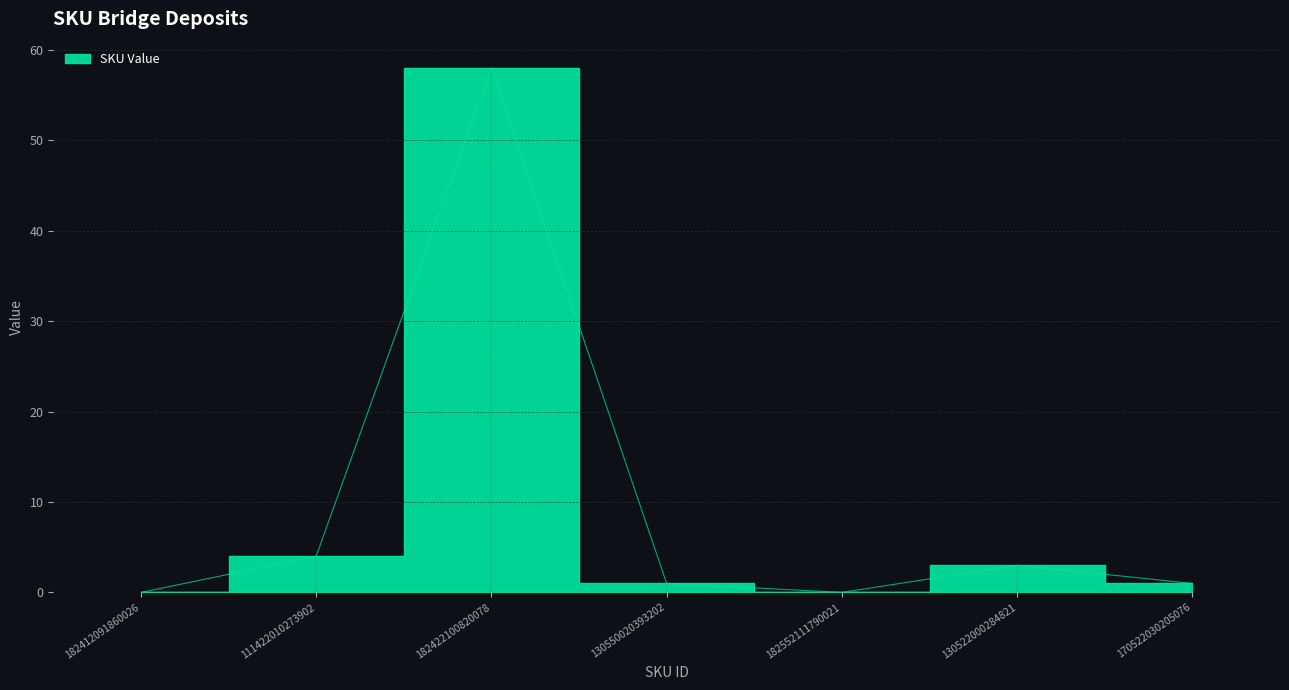

Read the value at 182422100820078, to the nearest 5.

60